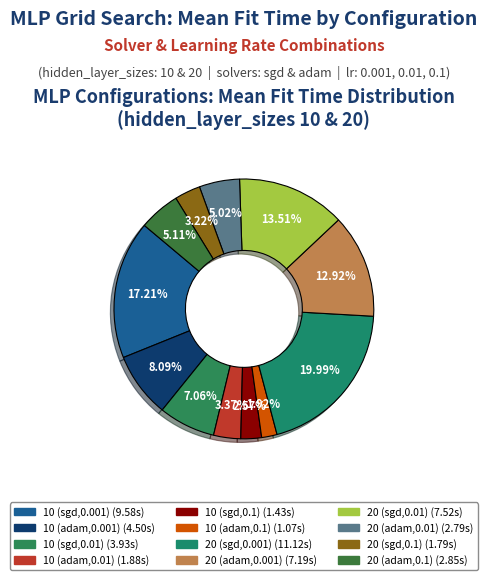

Which has a higher value, 20 (adam,0.001) or 20 (adam,0.01)?

20 (adam,0.001)